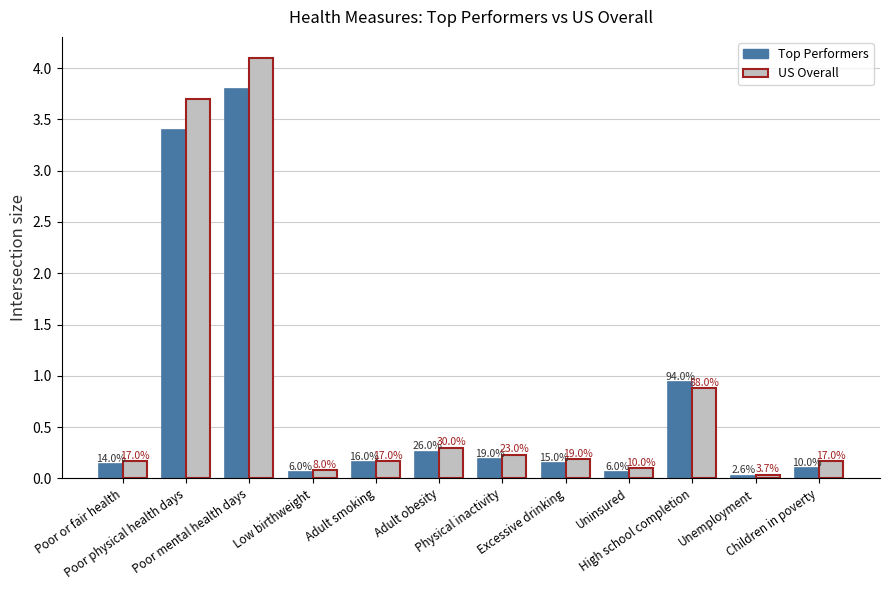

Which has a higher value, Unemployment or Poor mental health days?

Poor mental health days